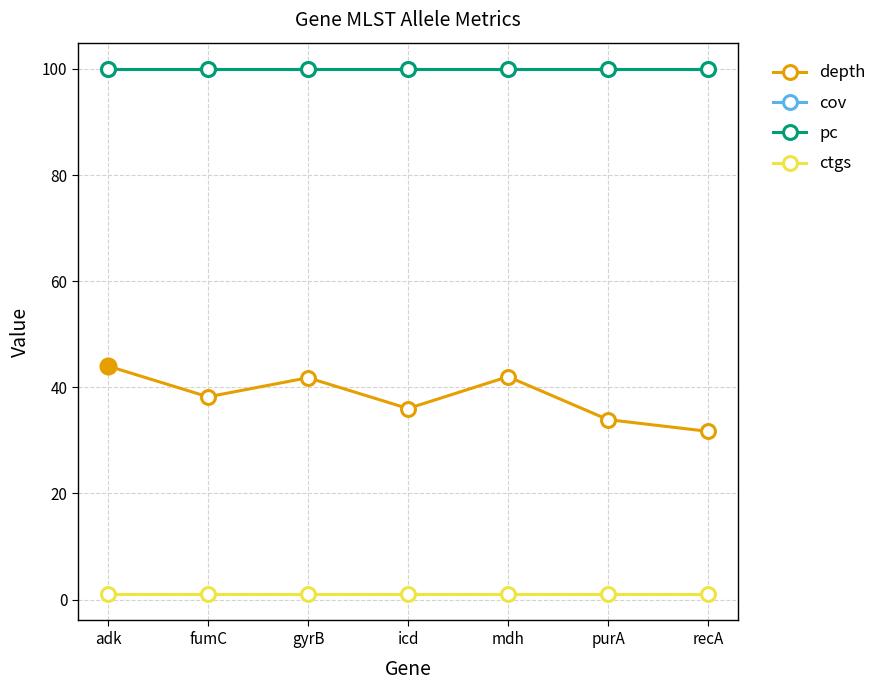

What is the minimum value shown in the chart?

1.0